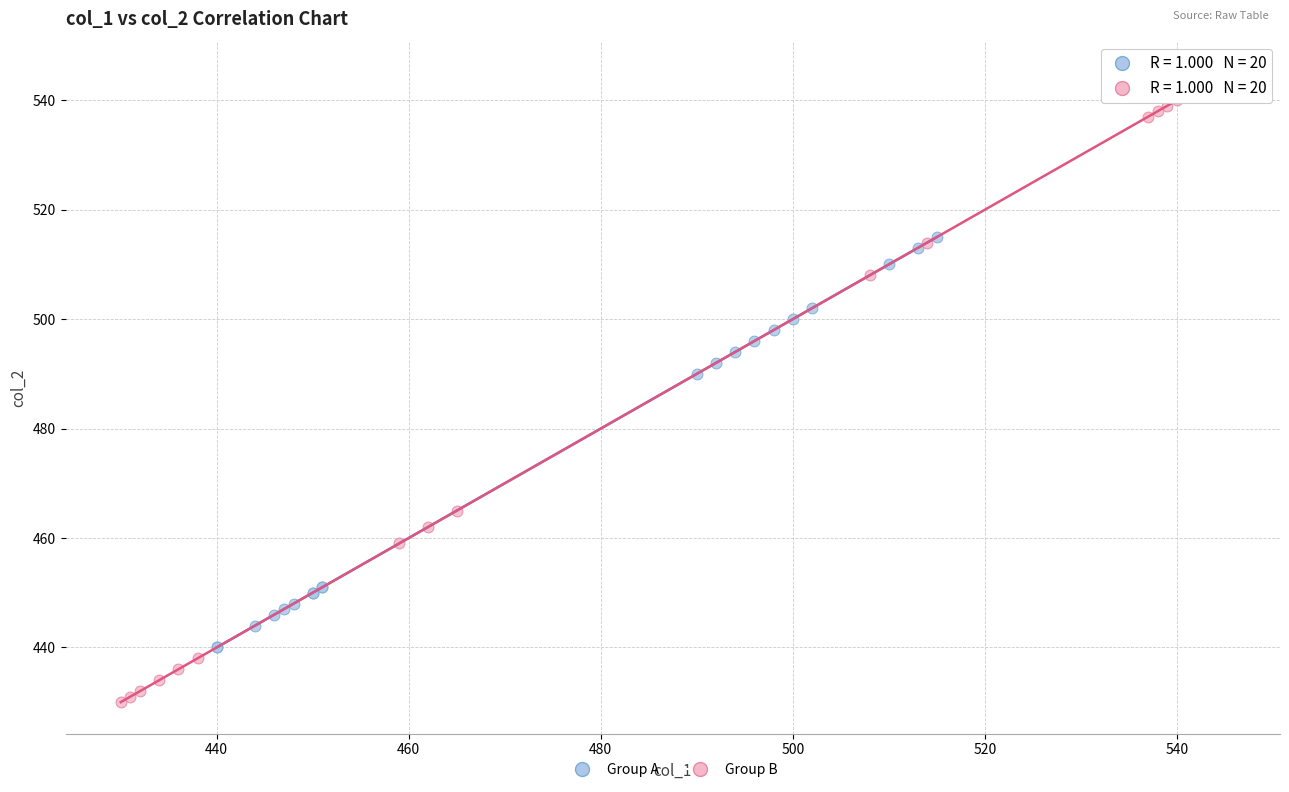

What are all the series names shown in the legend?

Group A, Group B